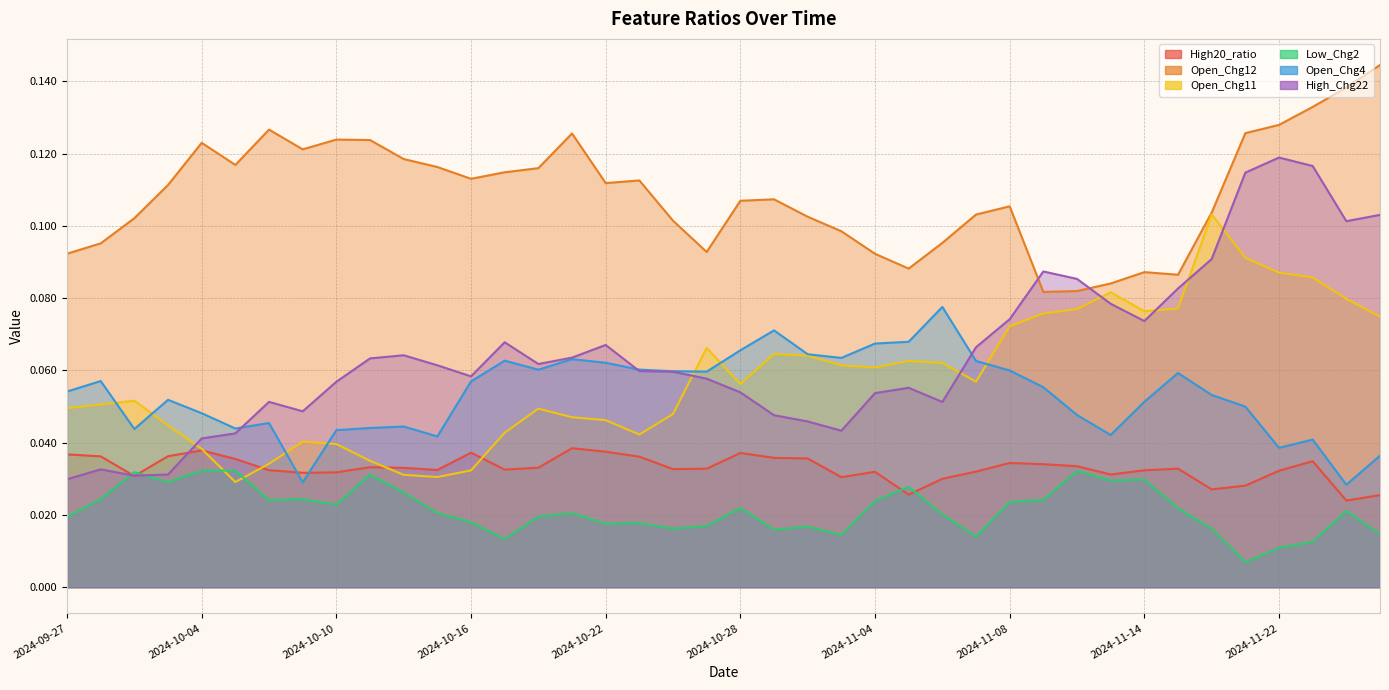

Which series has the largest range (max minus min)?

High_Chg22